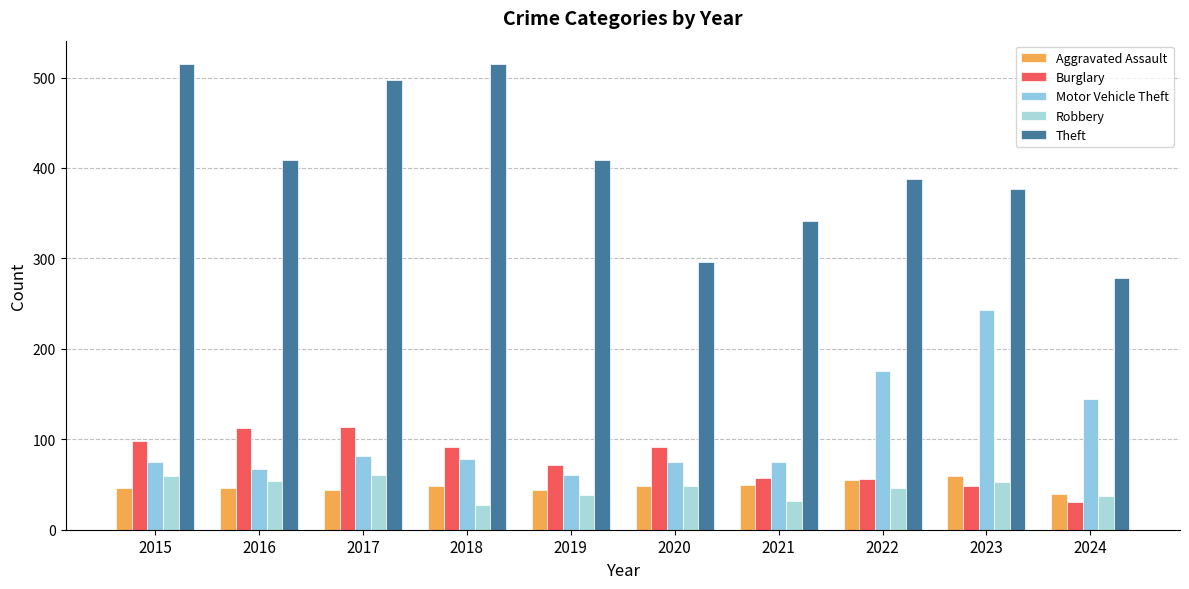

List the series in order of their peak value, lowest first.

Aggravated Assault, Robbery, Burglary, Motor Vehicle Theft, Theft